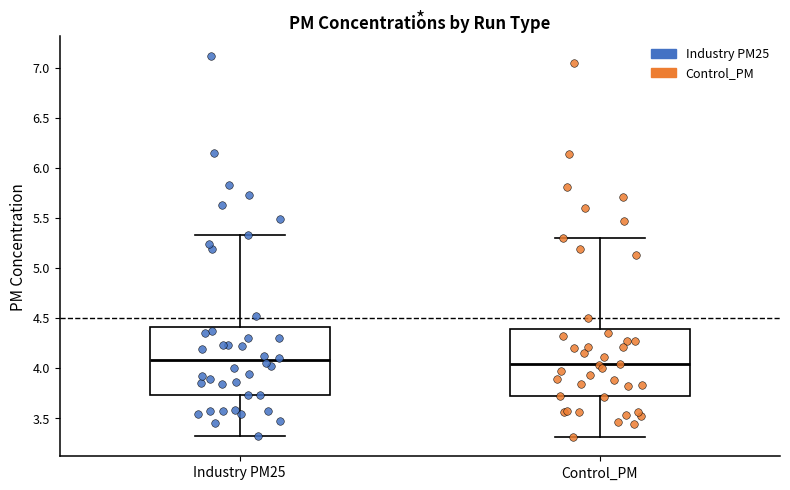

Reading left to right, transcribe this box plot: for each box, give where its median line is, the range the box spans, and where its two whiskers end, as read against the y-axis. The values are not printed on the chart, so give them approximately, as read against the axis.

Industry PM25: median 4.10, box 3.75 to 4.40, whiskers 3.30 to 5.35
Control_PM: median 4.05, box 3.70 to 4.40, whiskers 3.30 to 5.30